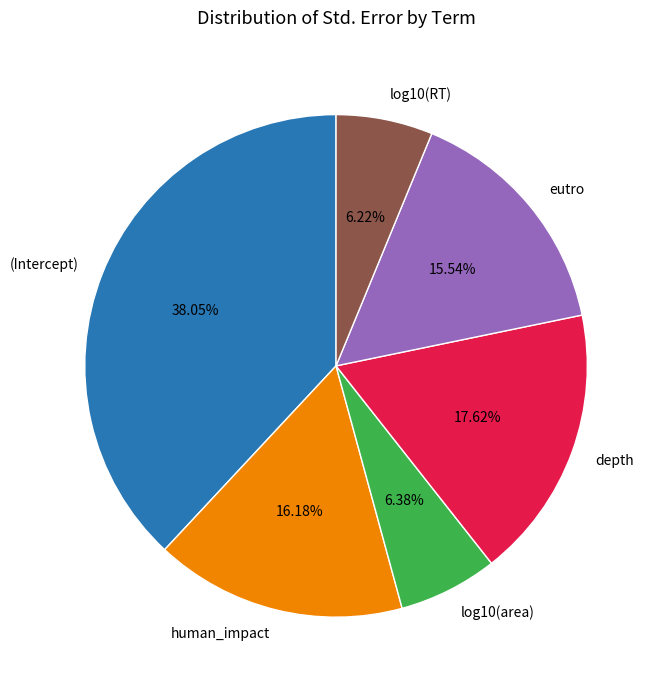

What percentage is NOT represented by depth?

82.4%